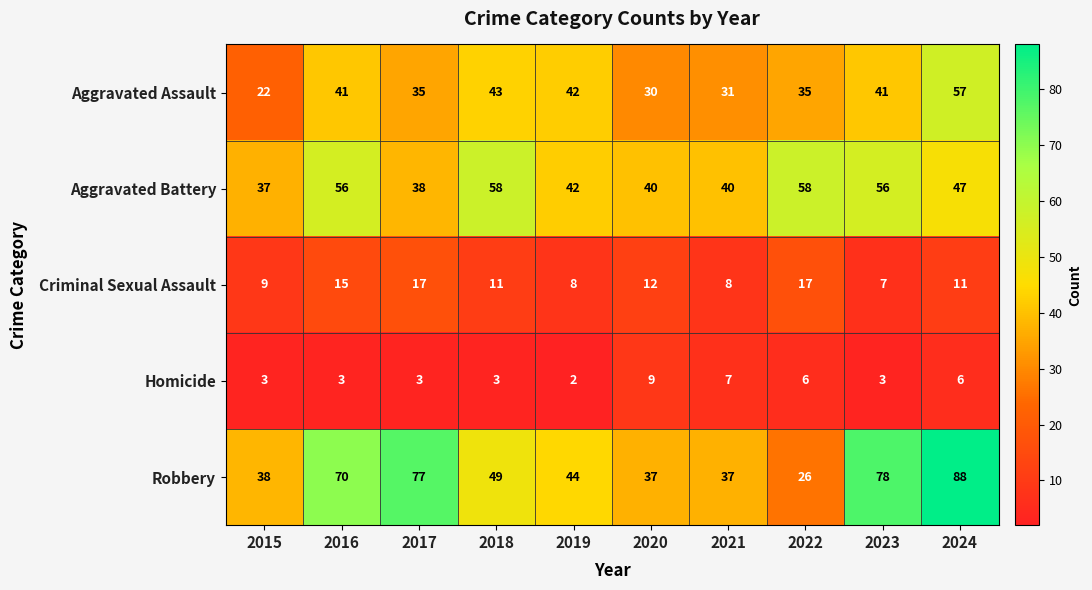

What is the minimum value shown in the chart?

2